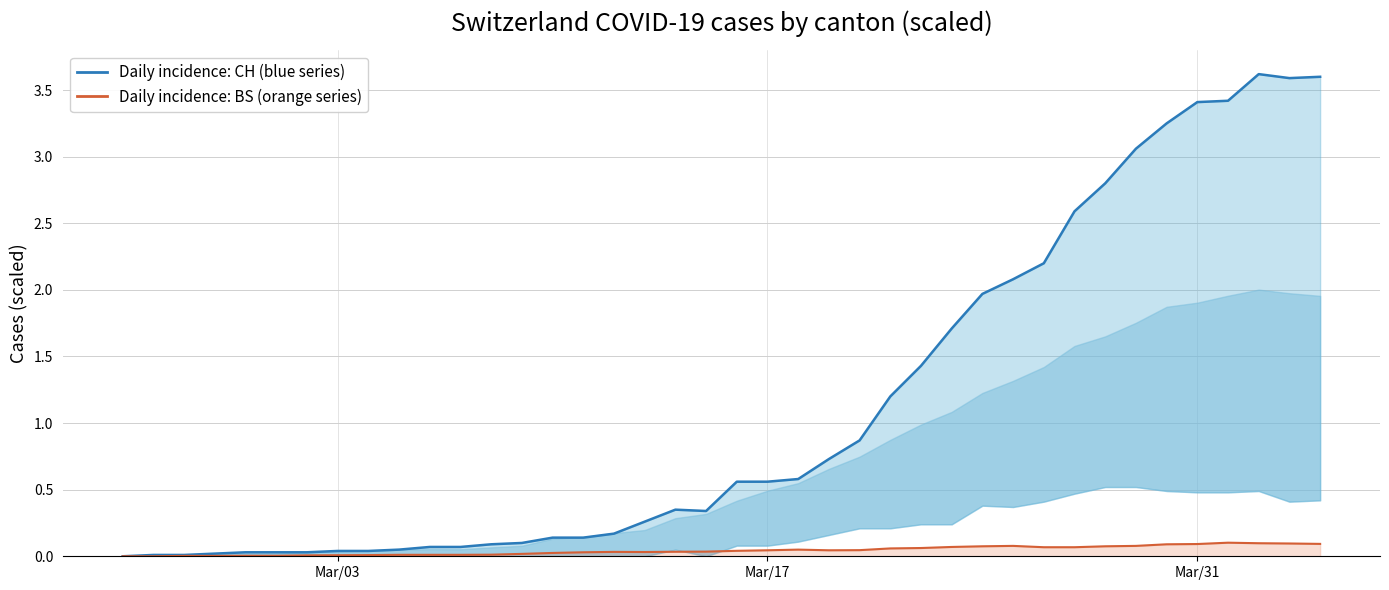

What is the difference between the maximum and minimum values in the BS (scaled) series?

0.1